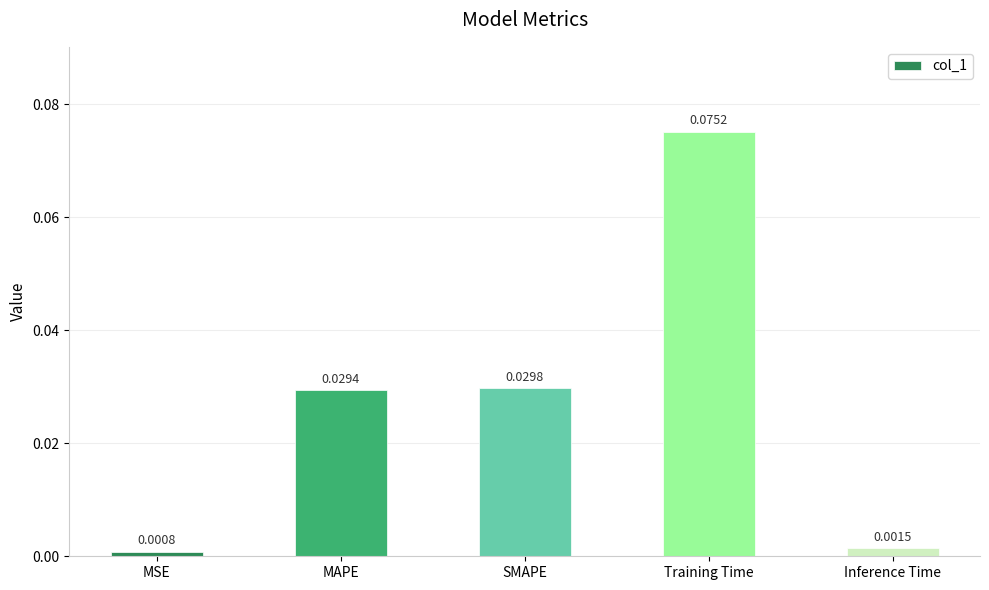

Which has a higher value, MAPE or Inference Time?

MAPE